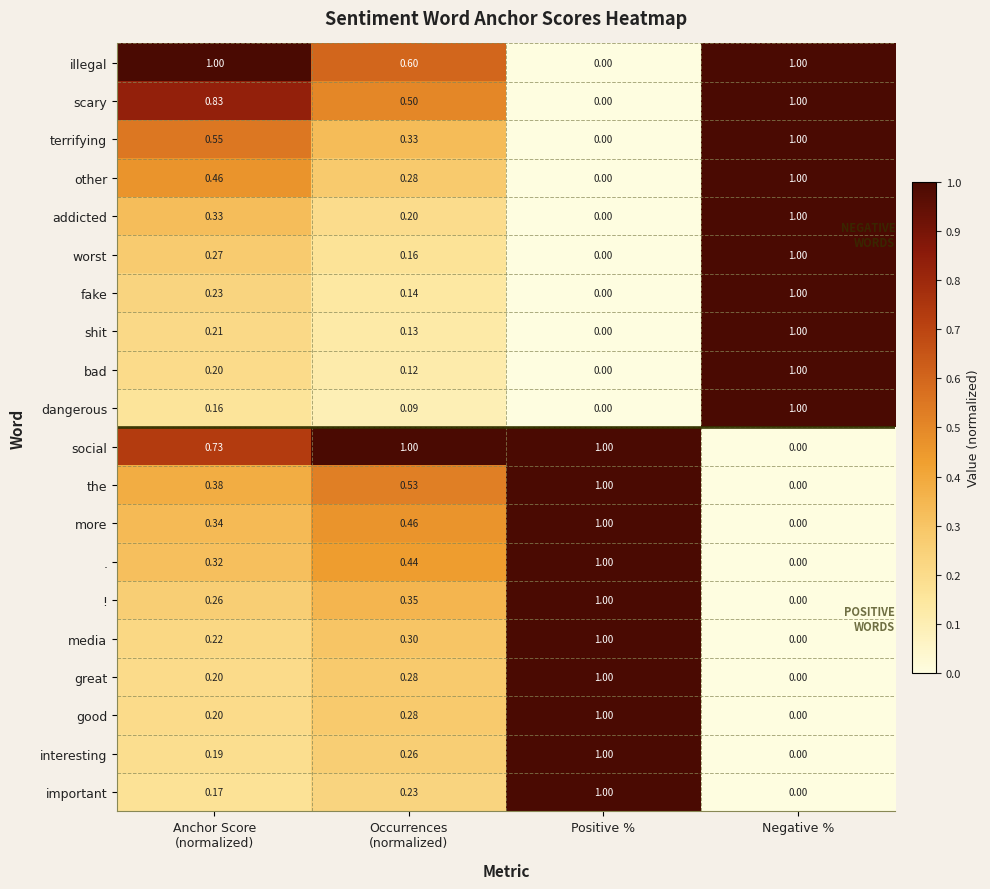

At how many categories does at least one series exceed 0?

4